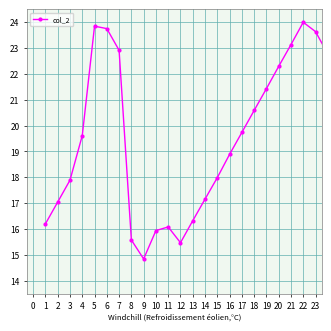

True or false: there are more than 1 points higher than both neighbors.

True